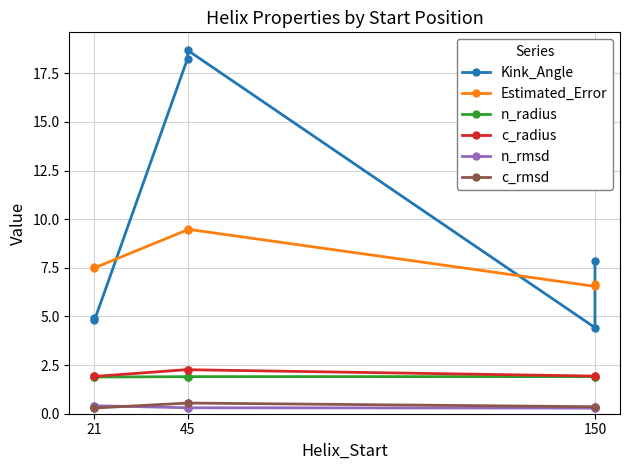

What is the lowest value of the Kink_Angle series?

4.4